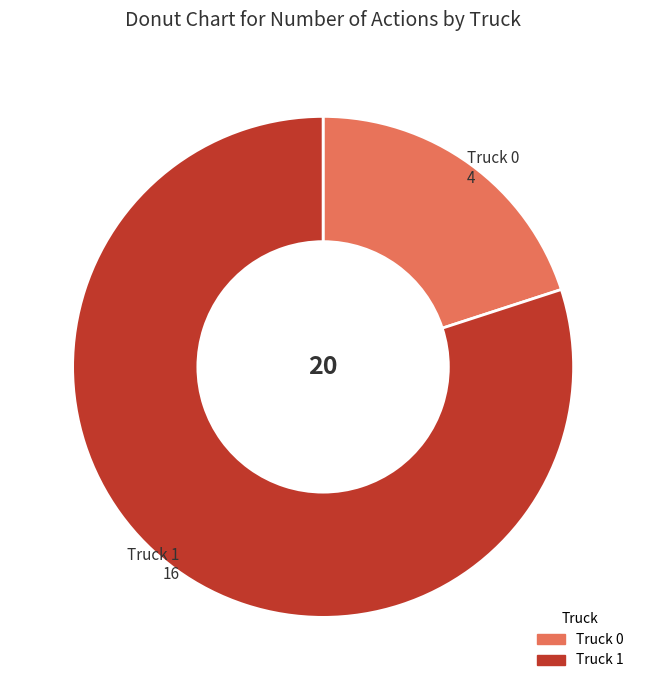

Approximately how many times larger is the value at Truck 1 compared to Truck 0?

4.0